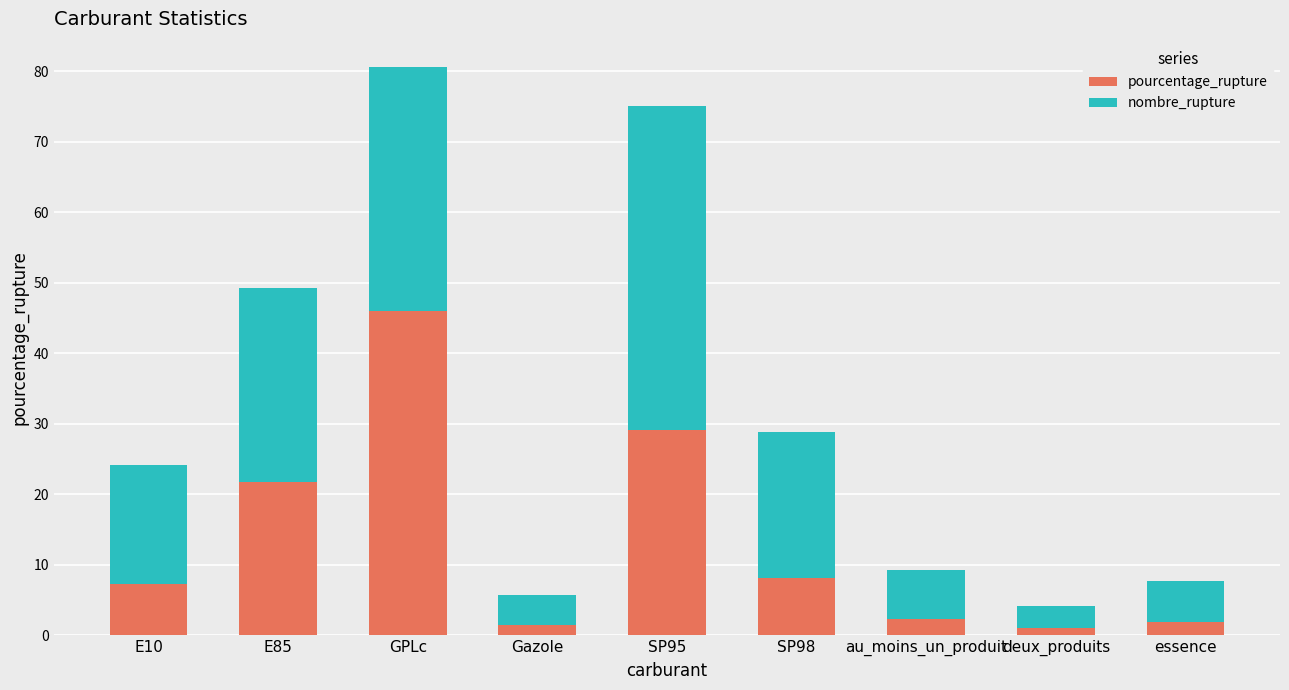

What are all the series names shown in the legend?

pourcentage_rupture, nombre_rupture